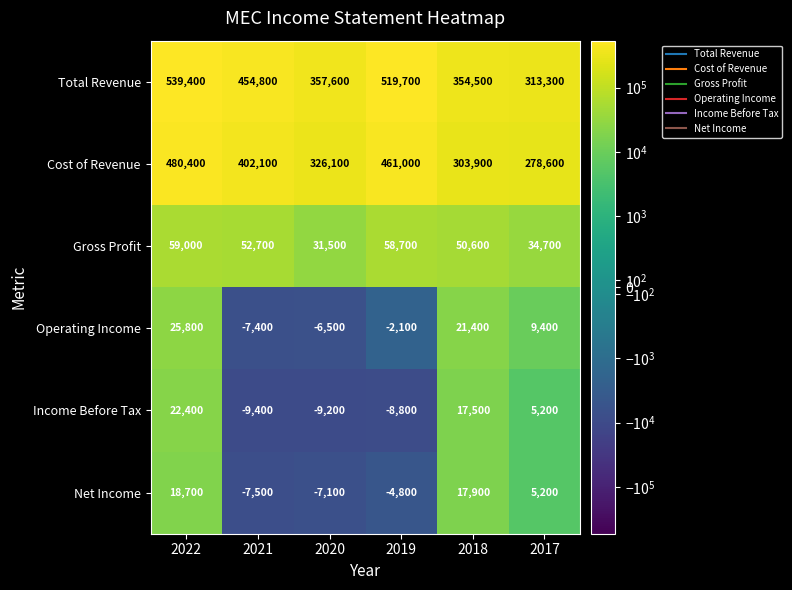

True or false: Operating Income has a value of -11643 at 2020.

False